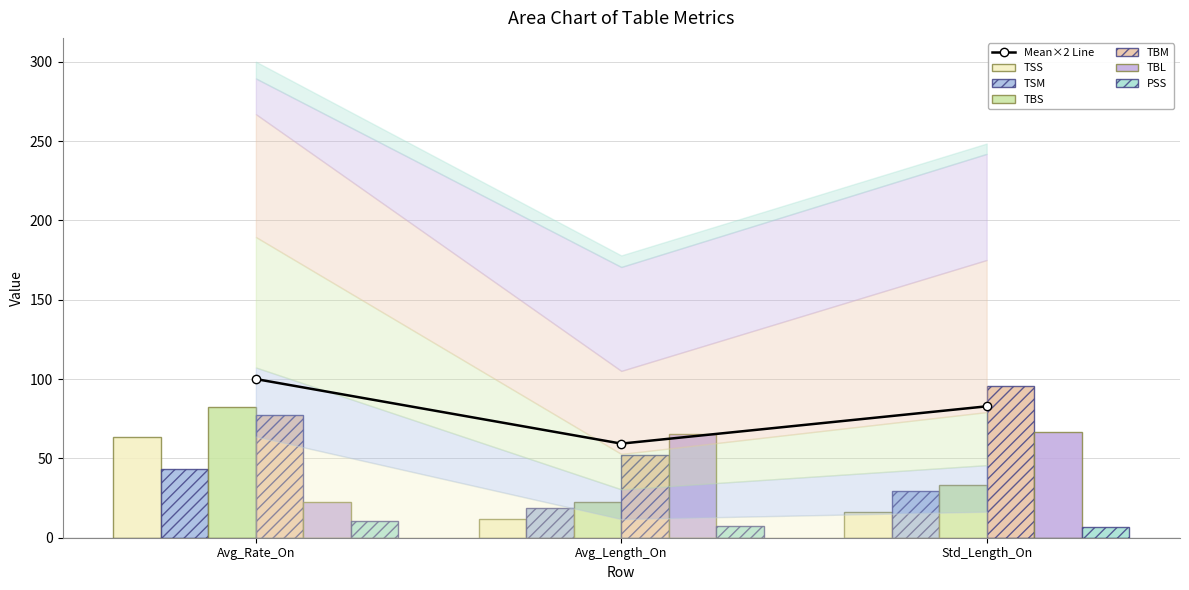

What is the approximate value of PSS at Avg_Length_On?

7.3